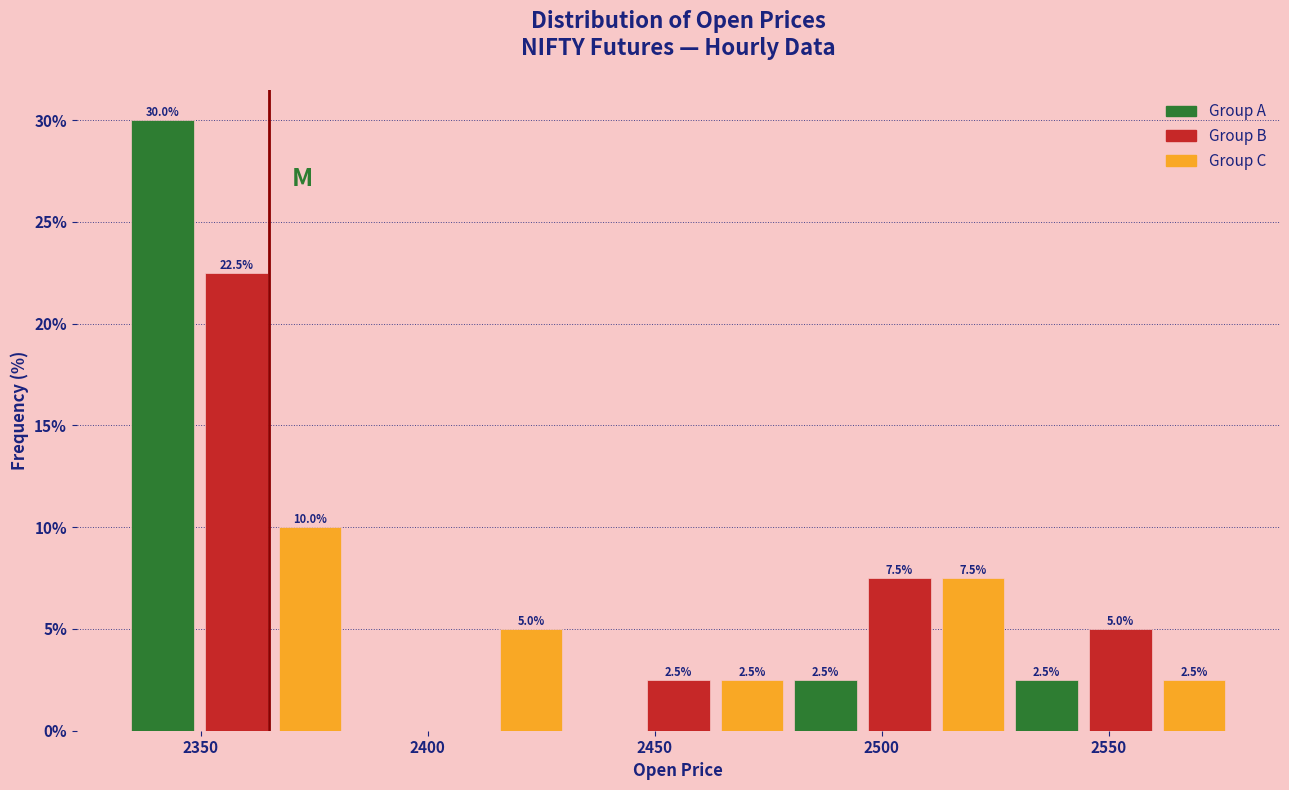

Around what value on the x-axis is the tallest bar? Give the approximate position of its centre, as read against the axis.

2340